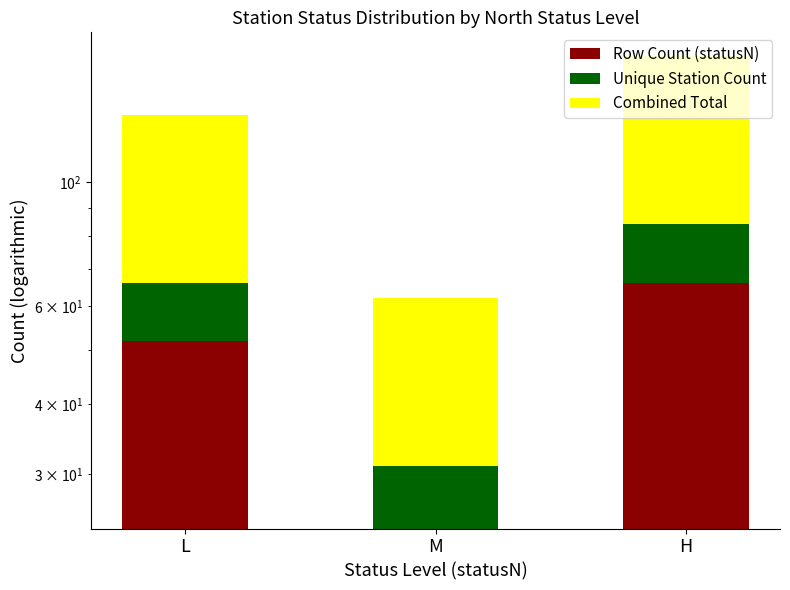

List the labels in order of Combined Total value, smallest first.

M, L, H